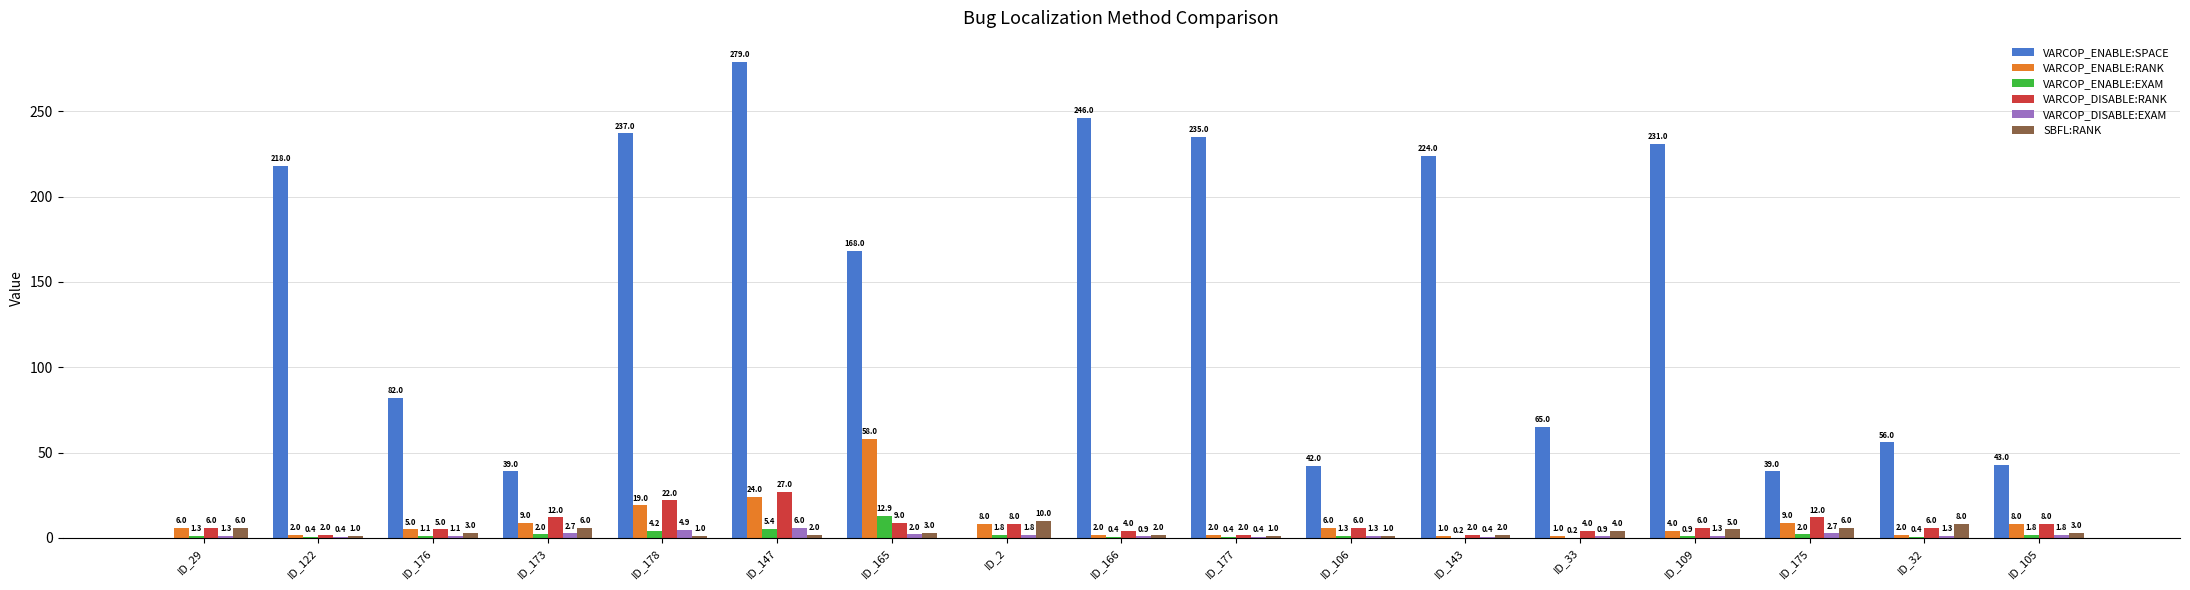

Reading right to left, transcribe all the data shown in this chart.

VARCOP_ENABLE:SPACE: ID_105=43.0	ID_32=56.0	ID_175=39.0	ID_109=231.0	ID_33=65.0	ID_143=224.0	ID_106=42.0	ID_177=235.0	ID_166=246.0	ID_2=0.0	ID_165=168.0	ID_147=279.0	ID_178=237.0	ID_173=39.0	ID_176=82.0	ID_122=218.0	ID_29=0.0
VARCOP_ENABLE:RANK: ID_105=8.0	ID_32=2.0	ID_175=9.0	ID_109=4.0	ID_33=1.0	ID_143=1.0	ID_106=6.0	ID_177=2.0	ID_166=2.0	ID_2=8.0	ID_165=58.0	ID_147=24.0	ID_178=19.0	ID_173=9.0	ID_176=5.0	ID_122=2.0	ID_29=6.0
VARCOP_ENABLE:EXAM: ID_105=1.8	ID_32=0.4	ID_175=2.0	ID_109=0.9	ID_33=0.2	ID_143=0.2	ID_106=1.3	ID_177=0.4	ID_166=0.4	ID_2=1.8	ID_165=12.9	ID_147=5.4	ID_178=4.2	ID_173=2.0	ID_176=1.1	ID_122=0.4	ID_29=1.3
VARCOP_DISABLE:RANK: ID_105=8.0	ID_32=6.0	ID_175=12.0	ID_109=6.0	ID_33=4.0	ID_143=2.0	ID_106=6.0	ID_177=2.0	ID_166=4.0	ID_2=8.0	ID_165=9.0	ID_147=27.0	ID_178=22.0	ID_173=12.0	ID_176=5.0	ID_122=2.0	ID_29=6.0
VARCOP_DISABLE:EXAM: ID_105=1.8	ID_32=1.3	ID_175=2.7	ID_109=1.3	ID_33=0.9	ID_143=0.4	ID_106=1.3	ID_177=0.4	ID_166=0.9	ID_2=1.8	ID_165=2.0	ID_147=6.0	ID_178=4.9	ID_173=2.7	ID_176=1.1	ID_122=0.4	ID_29=1.3
SBFL:RANK: ID_105=3.0	ID_32=8.0	ID_175=6.0	ID_109=5.0	ID_33=4.0	ID_143=2.0	ID_106=1.0	ID_177=1.0	ID_166=2.0	ID_2=10.0	ID_165=3.0	ID_147=2.0	ID_178=1.0	ID_173=6.0	ID_176=3.0	ID_122=1.0	ID_29=6.0